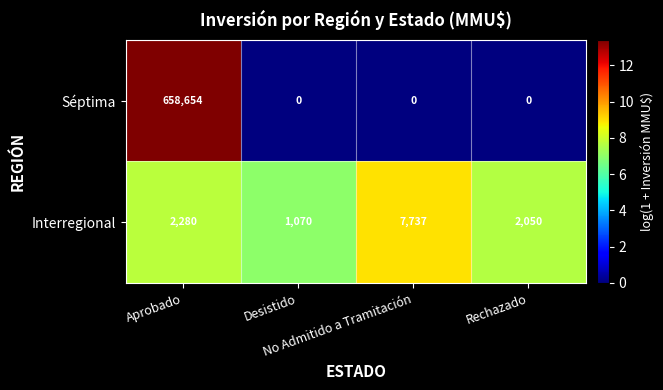

What is the greatest value displayed?

658654